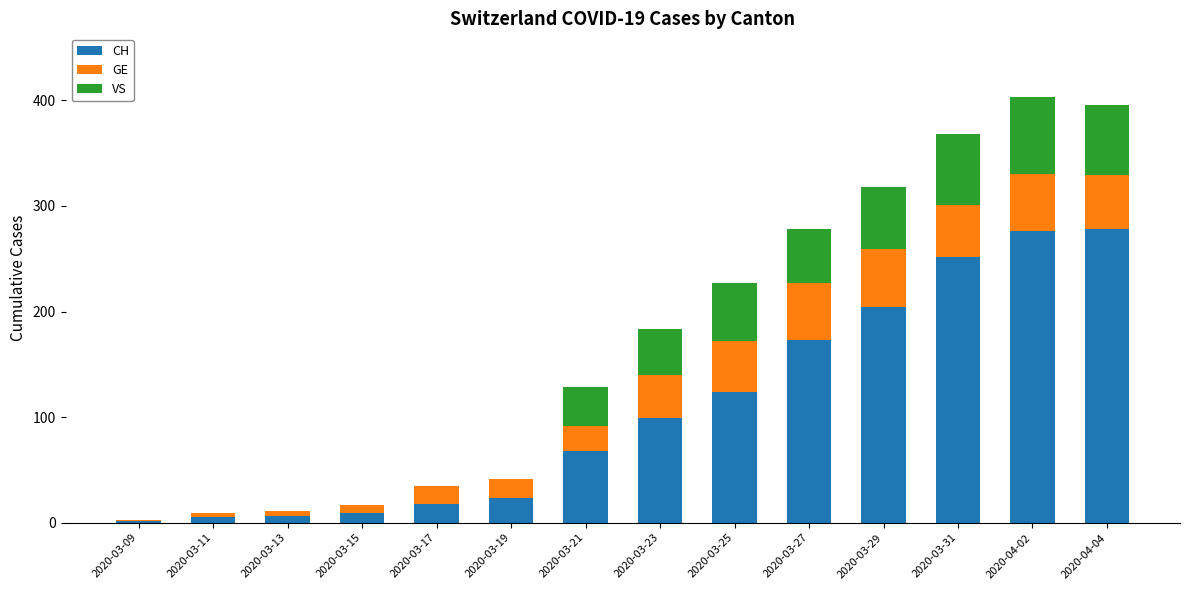

The CH series shows 18 at 2020-03-17. True or false?

True